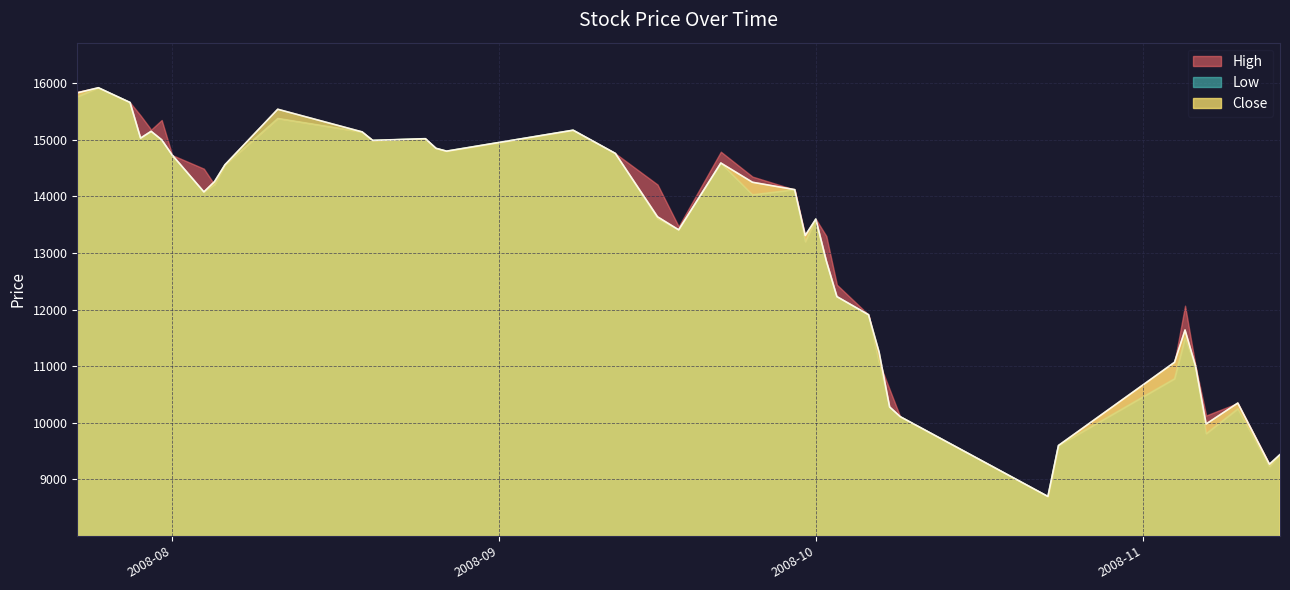

The value of Low at 2008-07-29 is 25737. True or false?

False